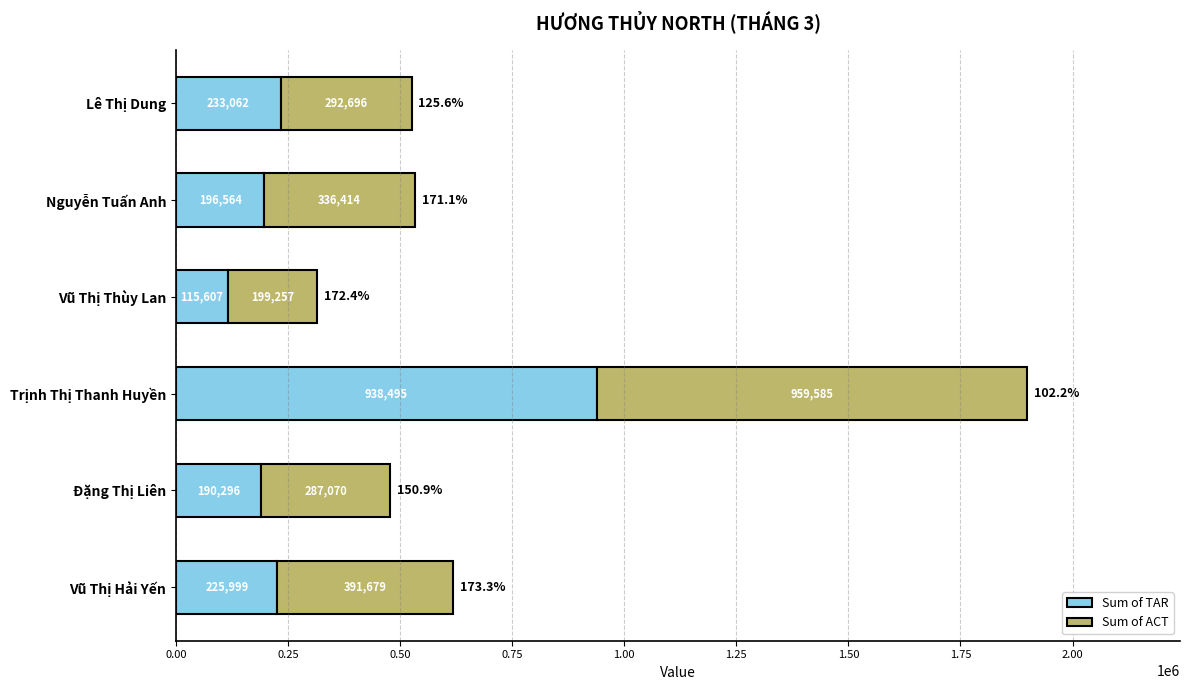

The Sum of TAR series shows 389190.5 at Vũ Thị Hải Yến. True or false?

False